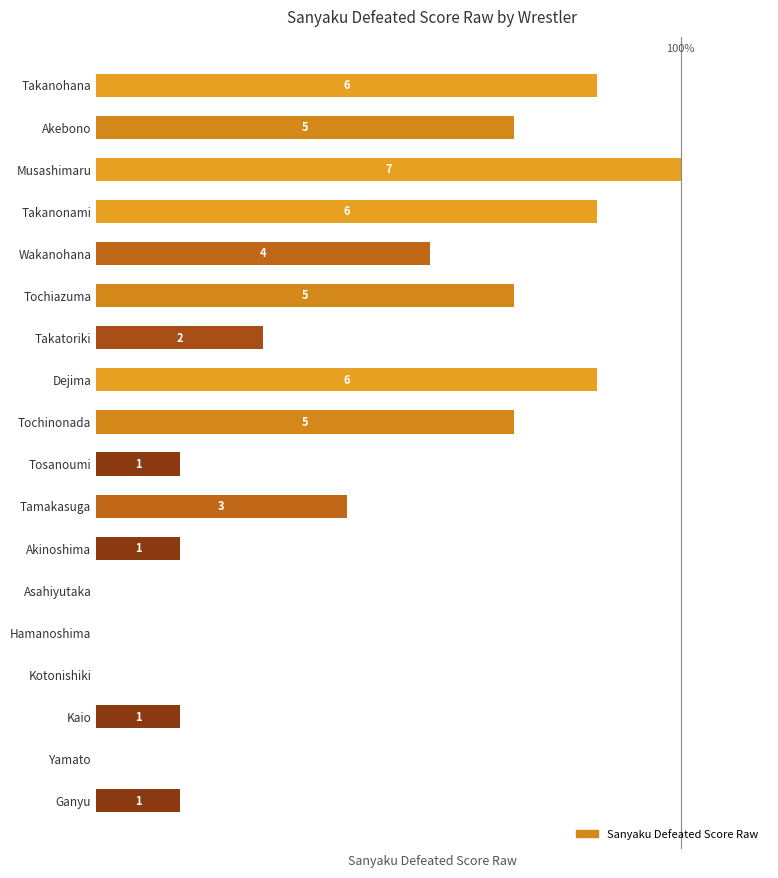

Between Hamanoshima and Akebono, which is larger?

Akebono